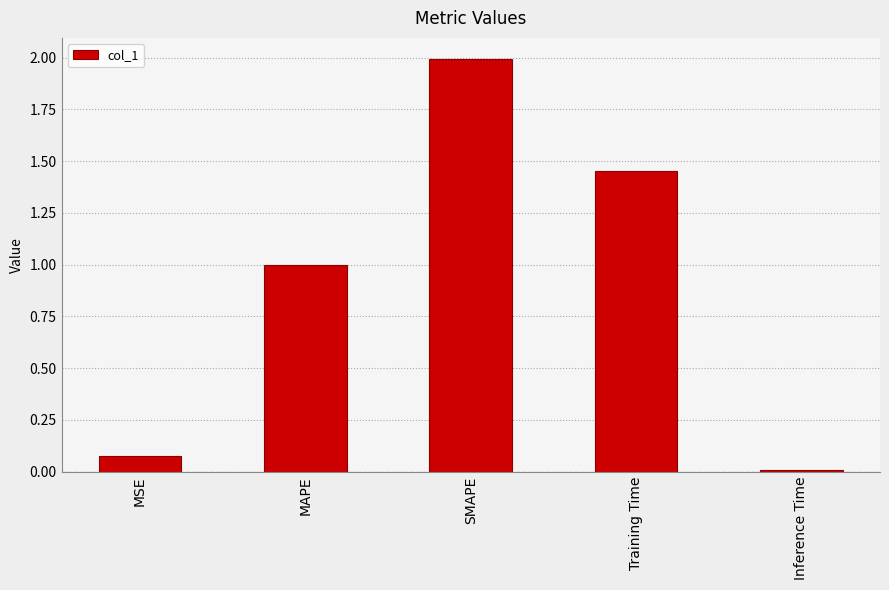

What is the average value?

0.9